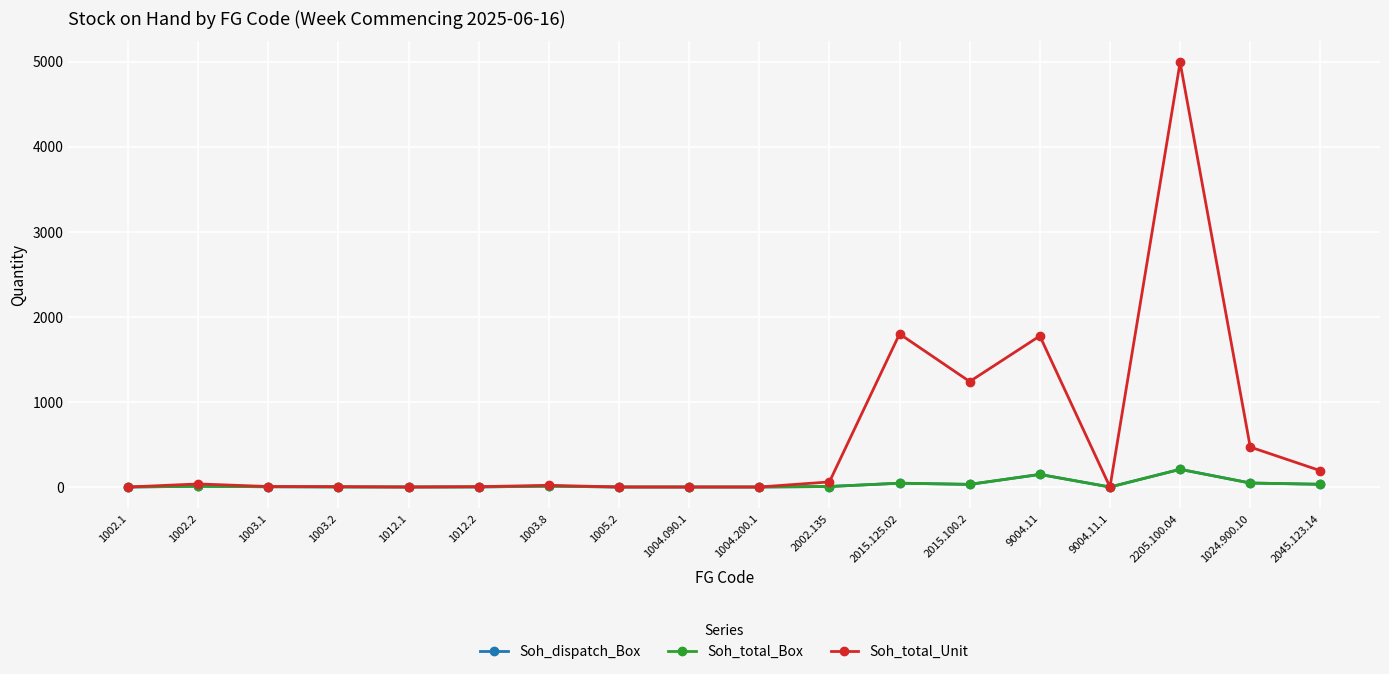

Is this an area chart (filled region under the line)?

No